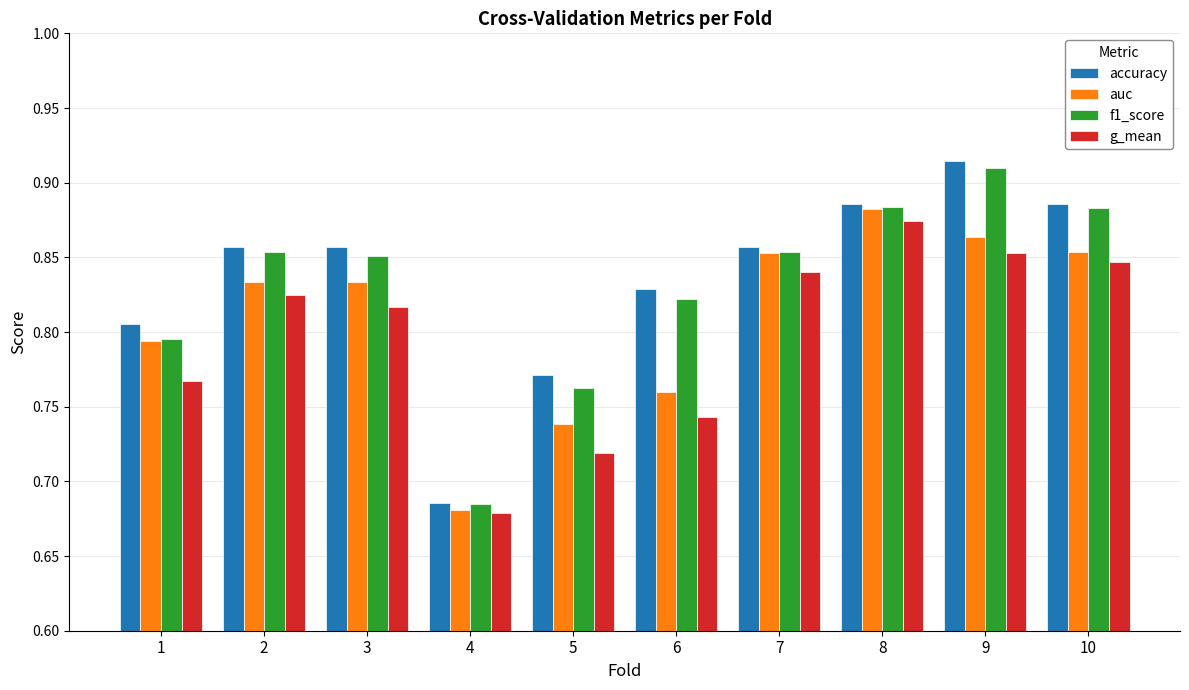

Which label corresponds to the smallest value in the chart?

4